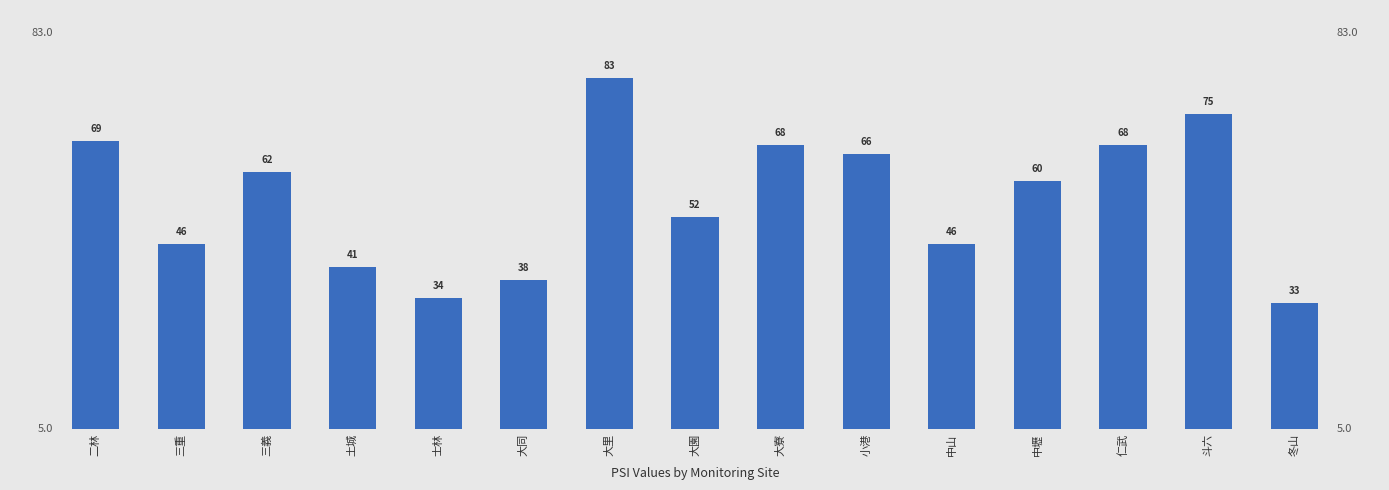

What is the maximum value shown in the chart?

83